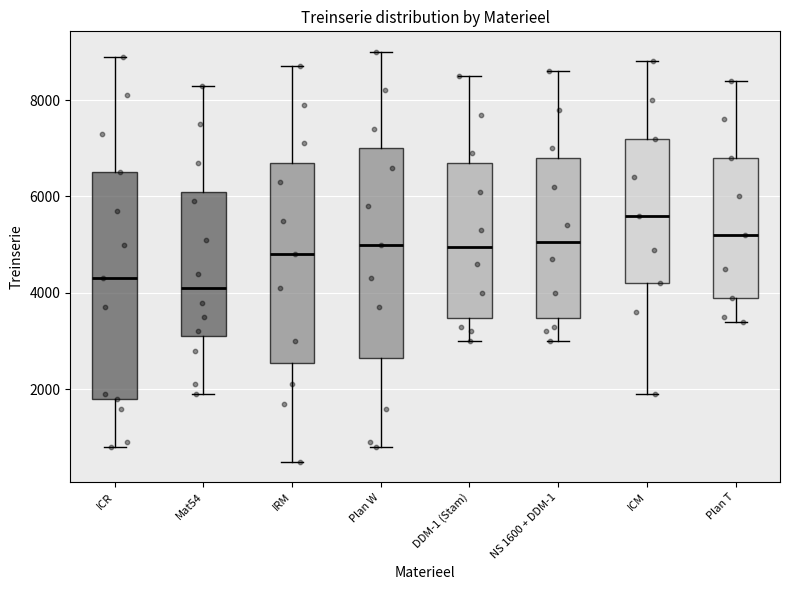

Which box has the highest median line?

ICM